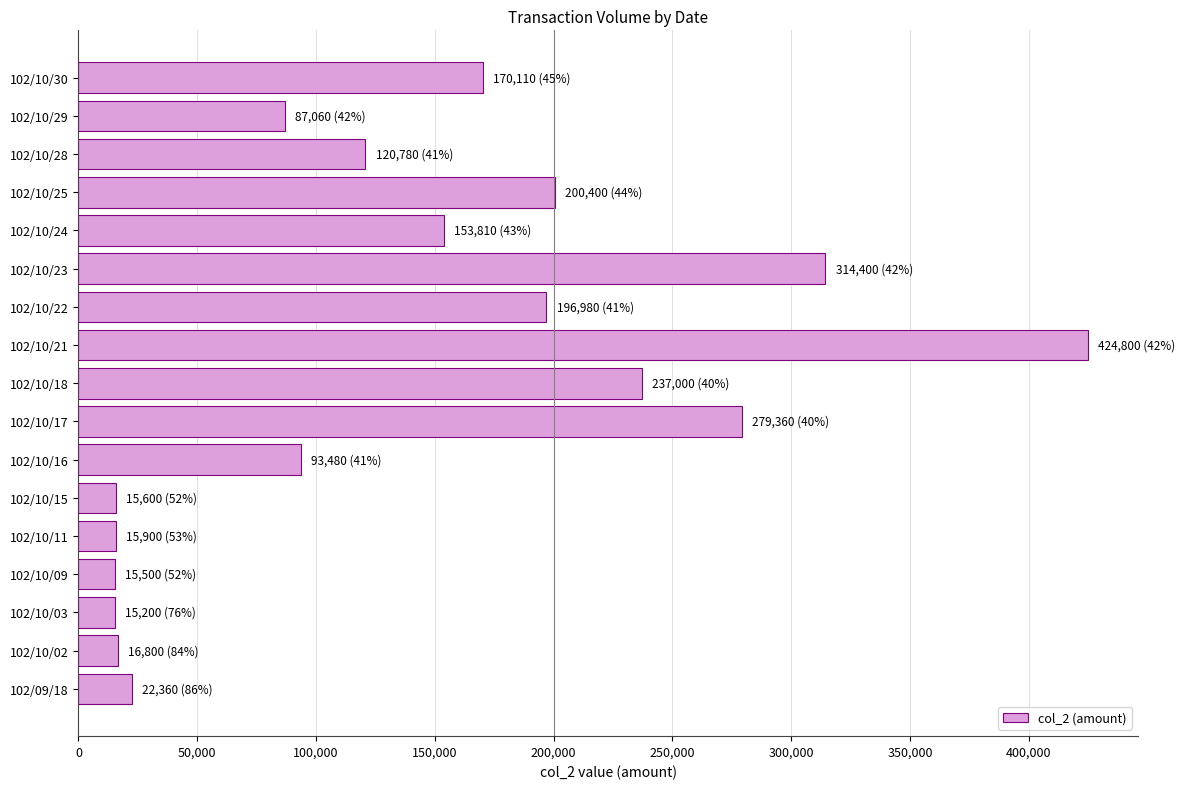

Approximately how many times larger is the value at 102/10/16 compared to 102/10/30?

0.5